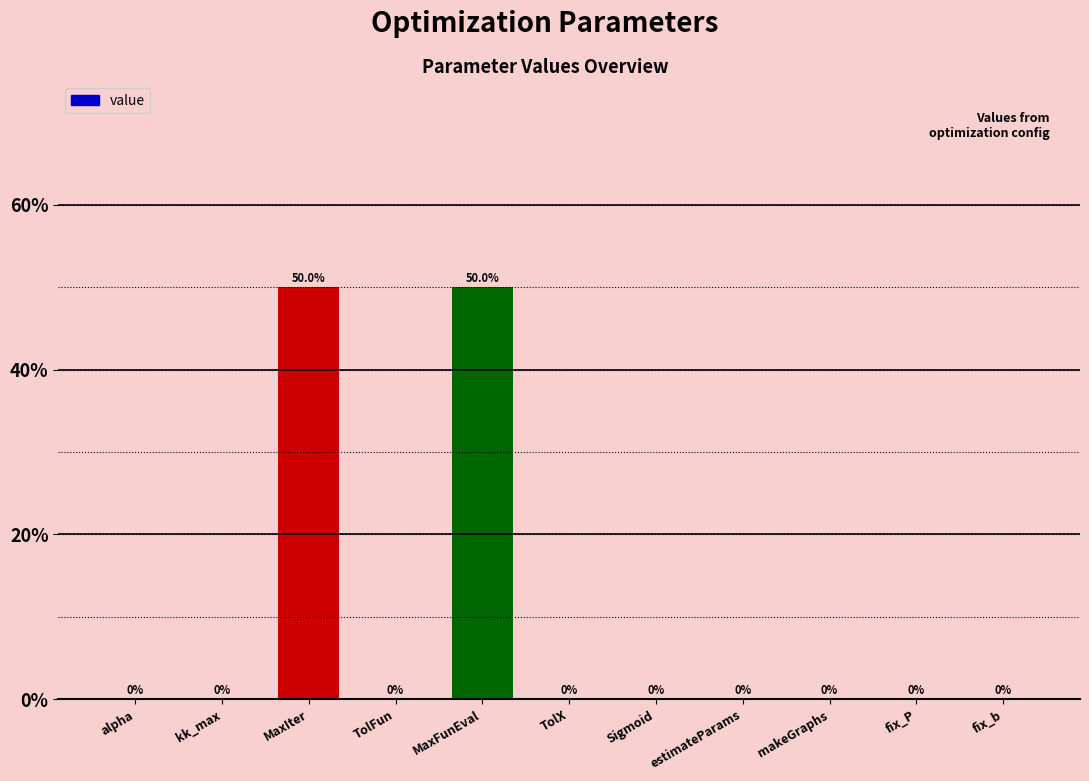

What is the sum of all values?

100.0